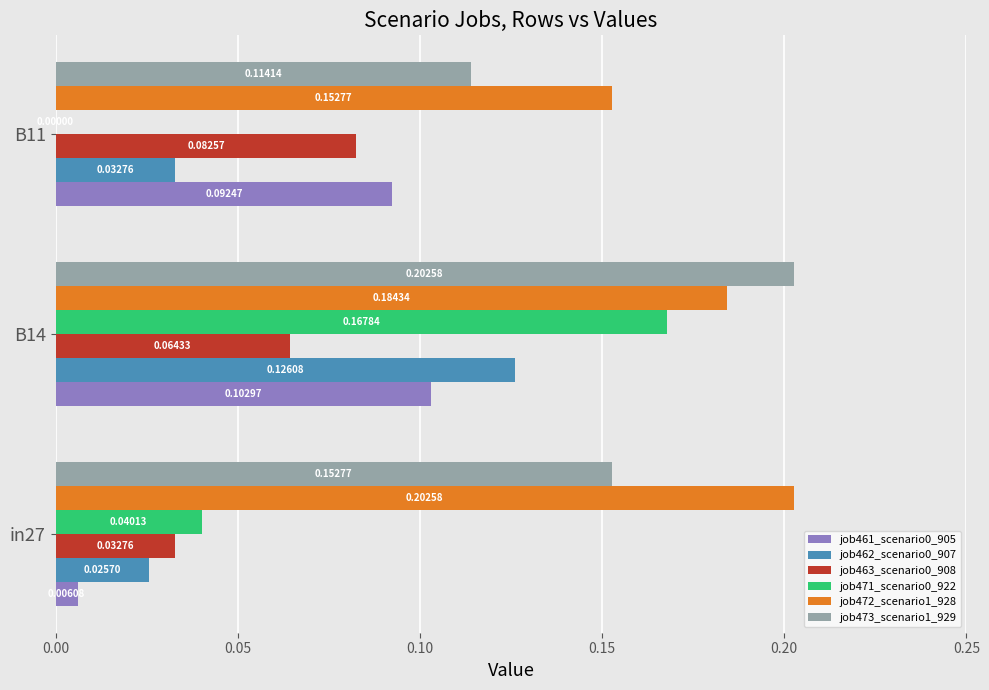

What is the total value across all series at in27?

0.5